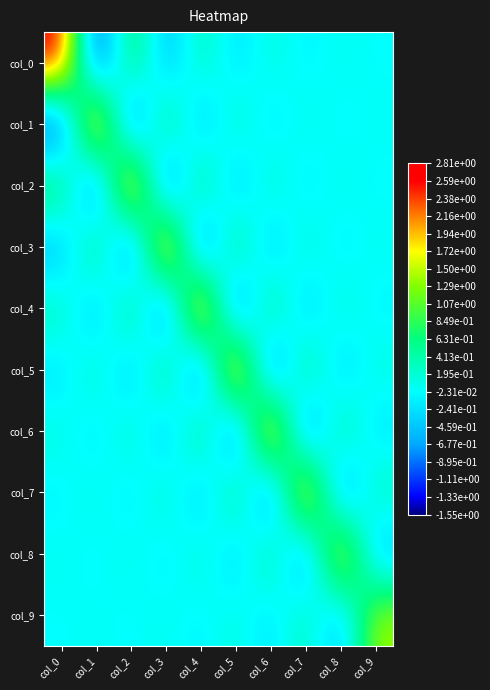

Reading left to right, list all the values displayed in this chart.

col_0: col_0=2.8	col_1=-1.5	col_2=1.1	col_3=-0.7	col_4=0.5	col_5=-0.3	col_6=0.2	col_7=-0.1	col_8=0.1	col_9=-0.0
col_1: col_0=-1.5	col_1=2.8	col_2=-1.5	col_3=1.1	col_4=-0.7	col_5=0.5	col_6=-0.3	col_7=0.2	col_8=-0.1	col_9=0.0
col_2: col_0=1.1	col_1=-1.5	col_2=2.8	col_3=-1.5	col_4=1.1	col_5=-0.7	col_6=0.5	col_7=-0.3	col_8=0.2	col_9=-0.1
col_3: col_0=-0.7	col_1=1.1	col_2=-1.5	col_3=2.8	col_4=-1.5	col_5=1.0	col_6=-0.7	col_7=0.4	col_8=-0.2	col_9=0.1
col_4: col_0=0.5	col_1=-0.7	col_2=1.1	col_3=-1.5	col_4=2.8	col_5=-1.5	col_6=1.0	col_7=-0.6	col_8=0.4	col_9=-0.1
col_5: col_0=-0.3	col_1=0.5	col_2=-0.7	col_3=1.0	col_4=-1.5	col_5=2.8	col_6=-1.5	col_7=0.9	col_8=-0.5	col_9=0.2
col_6: col_0=0.2	col_1=-0.3	col_2=0.5	col_3=-0.7	col_4=1.0	col_5=-1.5	col_6=2.7	col_7=-1.4	col_8=0.8	col_9=-0.3
col_7: col_0=-0.1	col_1=0.2	col_2=-0.3	col_3=0.4	col_4=-0.6	col_5=0.9	col_6=-1.4	col_7=2.5	col_8=-1.1	col_9=0.5
col_8: col_0=0.1	col_1=-0.1	col_2=0.2	col_3=-0.2	col_4=0.4	col_5=-0.5	col_6=0.8	col_7=-1.1	col_8=2.2	col_9=-0.7
col_9: col_0=-0.0	col_1=0.0	col_2=-0.1	col_3=0.1	col_4=-0.1	col_5=0.2	col_6=-0.3	col_7=0.5	col_8=-0.7	col_9=1.5